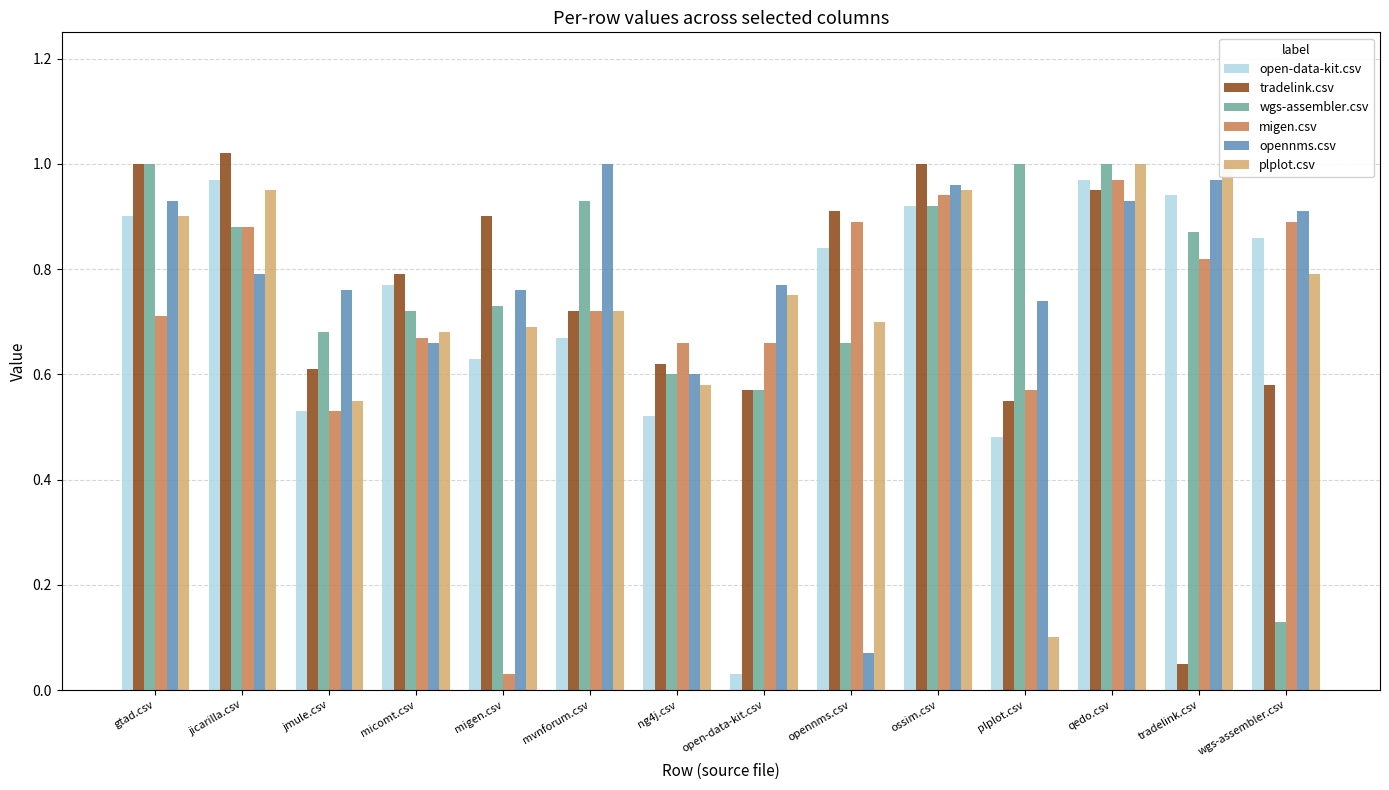

How many distinct data groups are displayed?

6